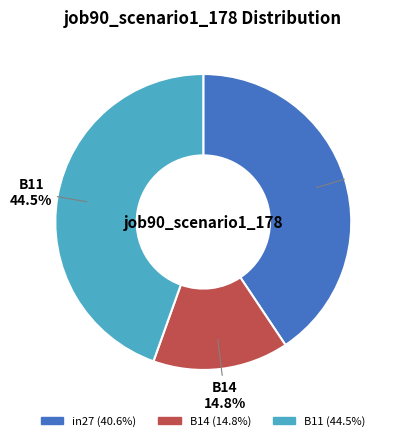

Rank the categories by value from highest to lowest.

B11, in27, B14